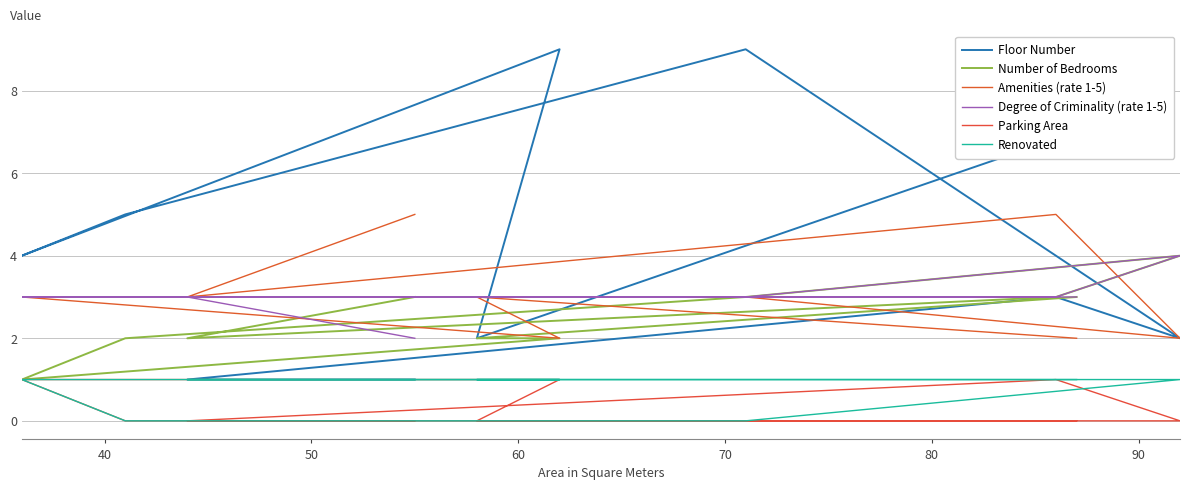

Which category has the lowest value in the Amenities (rate 1-5) series?

60